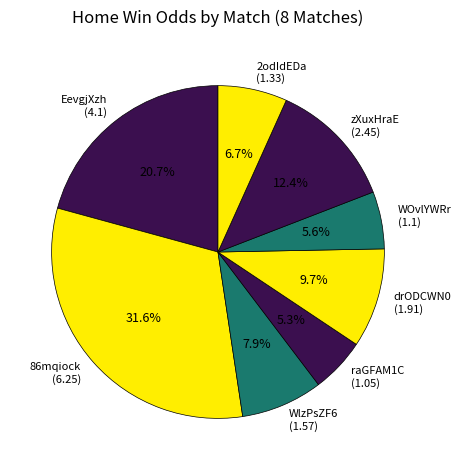

The 2odIdEDa slice represents 21% of the pie. True or false?

False